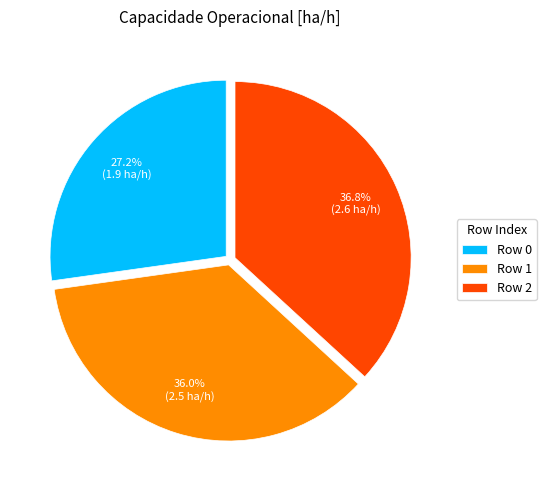

Which slice is the largest?

Row 2